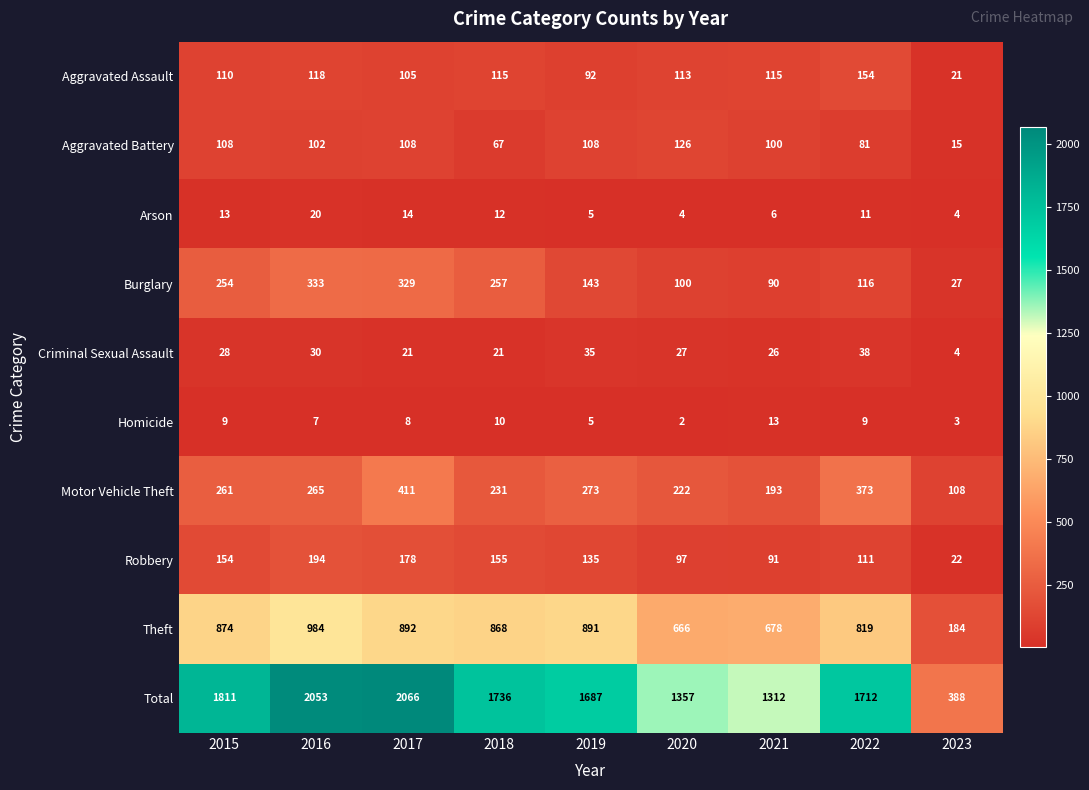

The Aggravated Assault series shows 58 at 2018. True or false?

False